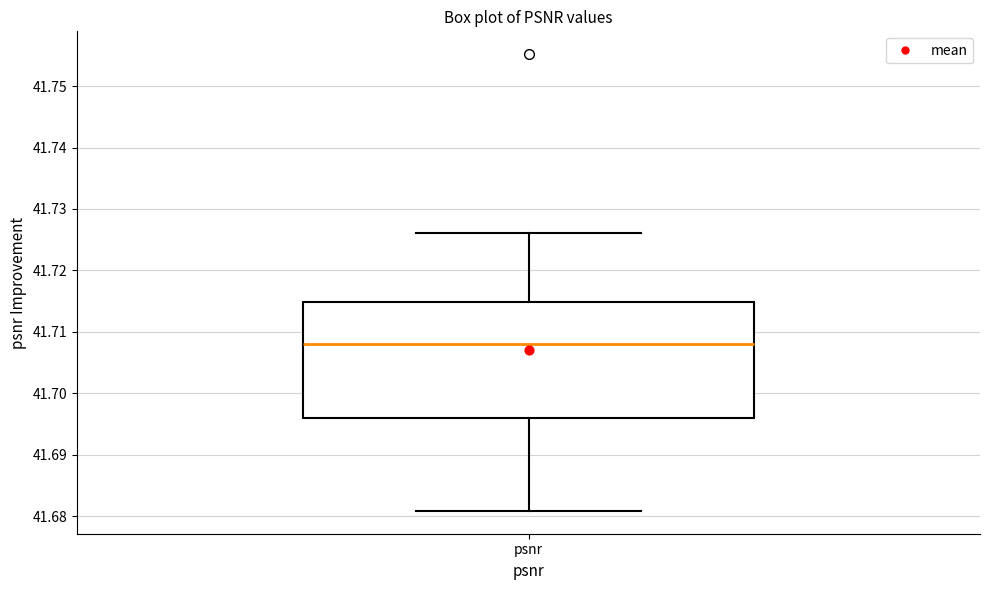

Where does the upper whisker of the box for psnr end on the y-axis? The values are not printed on the chart, so give them approximately, as read against the axis.

41.726